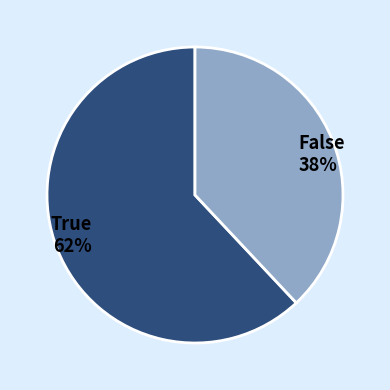

To the nearest percent, what is the difference between the largest and smallest slice percentages?

24%